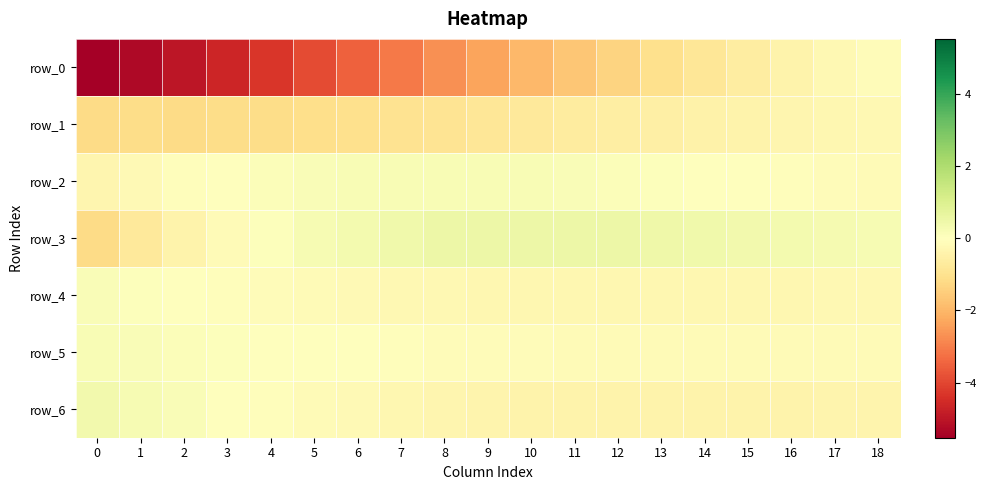

Reading left to right, transcribe all the data shown in this chart.

row_0: -5.5	-5.3	-5.0	-4.7	-4.3	-3.9	-3.5	-3.1	-2.7	-2.3	-2.0	-1.7	-1.3	-1.1	-0.8	-0.6	-0.4	-0.3	-0.1
row_1: -1.2	-1.2	-1.2	-1.2	-1.1	-1.1	-1.0	-1.0	-0.9	-0.8	-0.8	-0.7	-0.6	-0.5	-0.5	-0.4	-0.3	-0.3	-0.2
row_2: -0.3	-0.2	-0.1	0.0	0.1	0.2	0.2	0.2	0.2	0.2	0.2	0.2	0.1	0.1	0.0	-0.0	-0.1	-0.1	-0.2
row_3: -1.2	-0.7	-0.4	-0.1	0.1	0.2	0.3	0.4	0.5	0.5	0.5	0.5	0.5	0.4	0.4	0.4	0.3	0.3	0.2
row_4: 0.1	0.1	0.0	-0.0	-0.1	-0.1	-0.2	-0.2	-0.3	-0.3	-0.3	-0.3	-0.3	-0.3	-0.3	-0.3	-0.3	-0.3	-0.2
row_5: 0.2	0.2	0.1	0.1	0.0	-0.0	-0.0	-0.1	-0.1	-0.1	-0.1	-0.1	-0.1	-0.2	-0.2	-0.2	-0.1	-0.1	-0.1
row_6: 0.3	0.2	0.1	0.0	-0.0	-0.1	-0.2	-0.3	-0.3	-0.4	-0.4	-0.4	-0.4	-0.4	-0.4	-0.4	-0.4	-0.4	-0.4